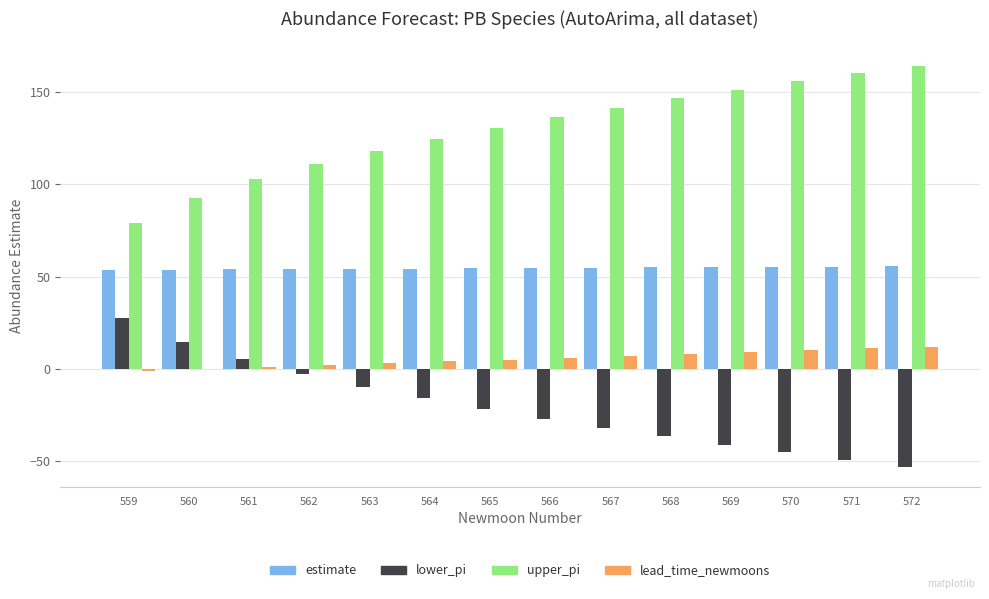

What is the greatest value displayed?

164.4